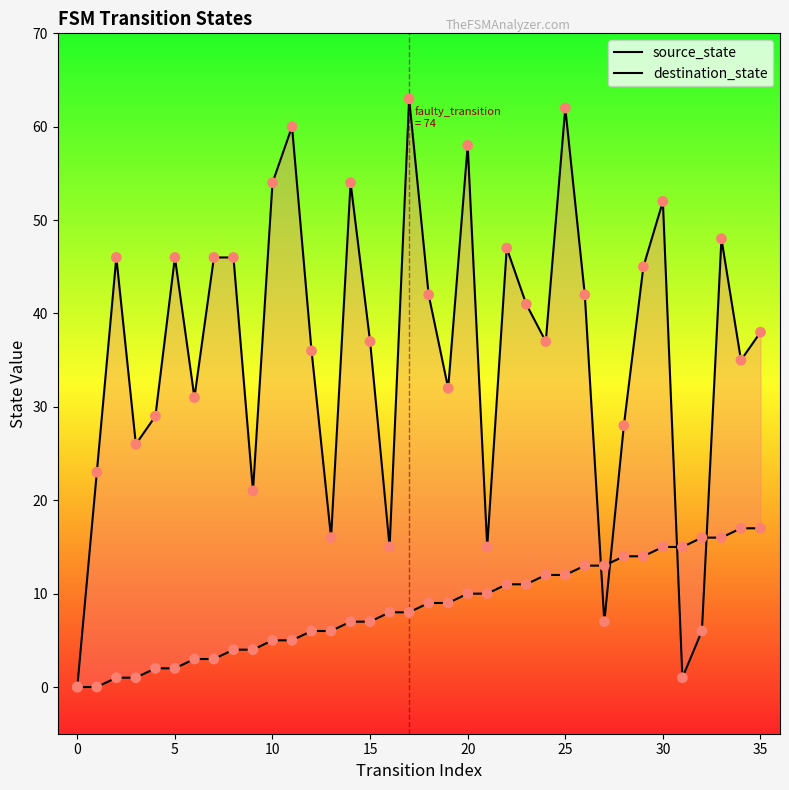

Which series contains the lowest Y value?

source_state